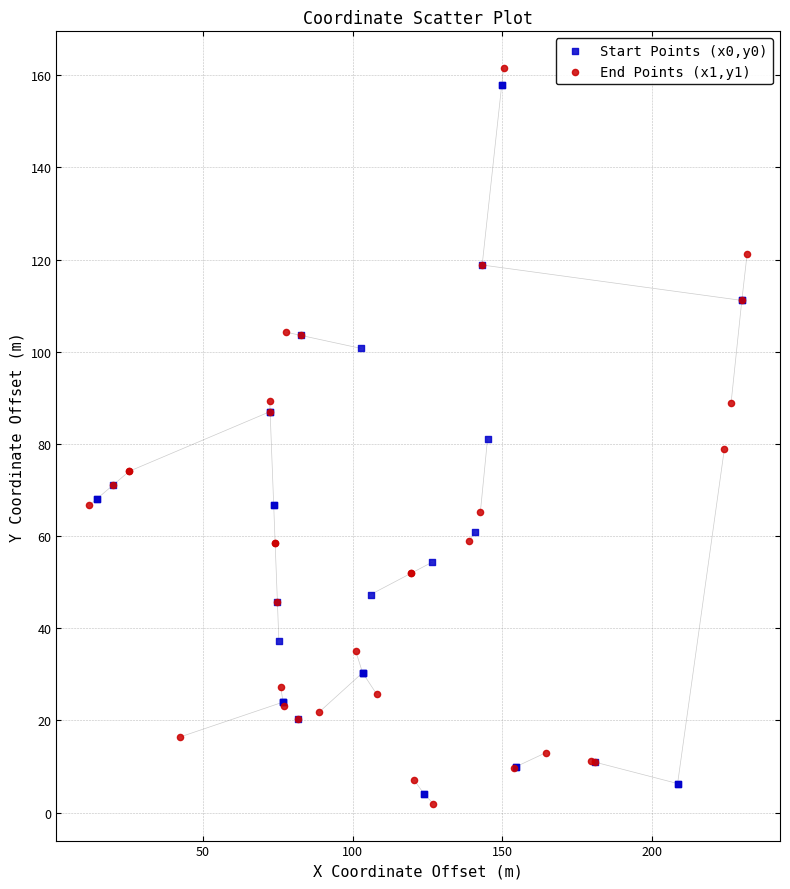

Which series contains the lowest Y value?

End Points (x1,y1)